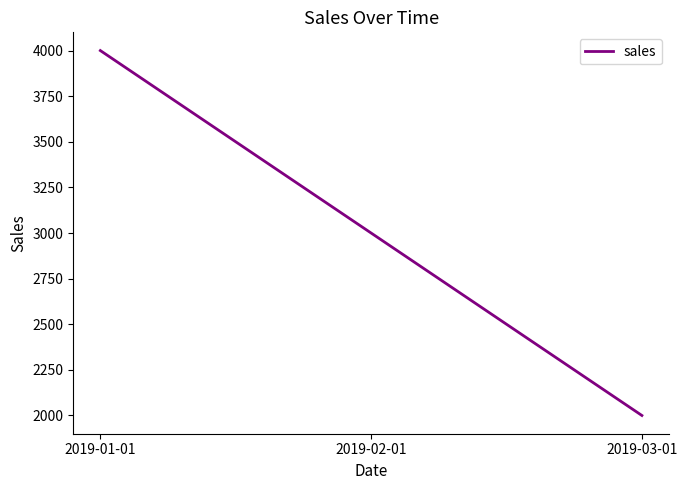

How many lines are shown in the chart?

1